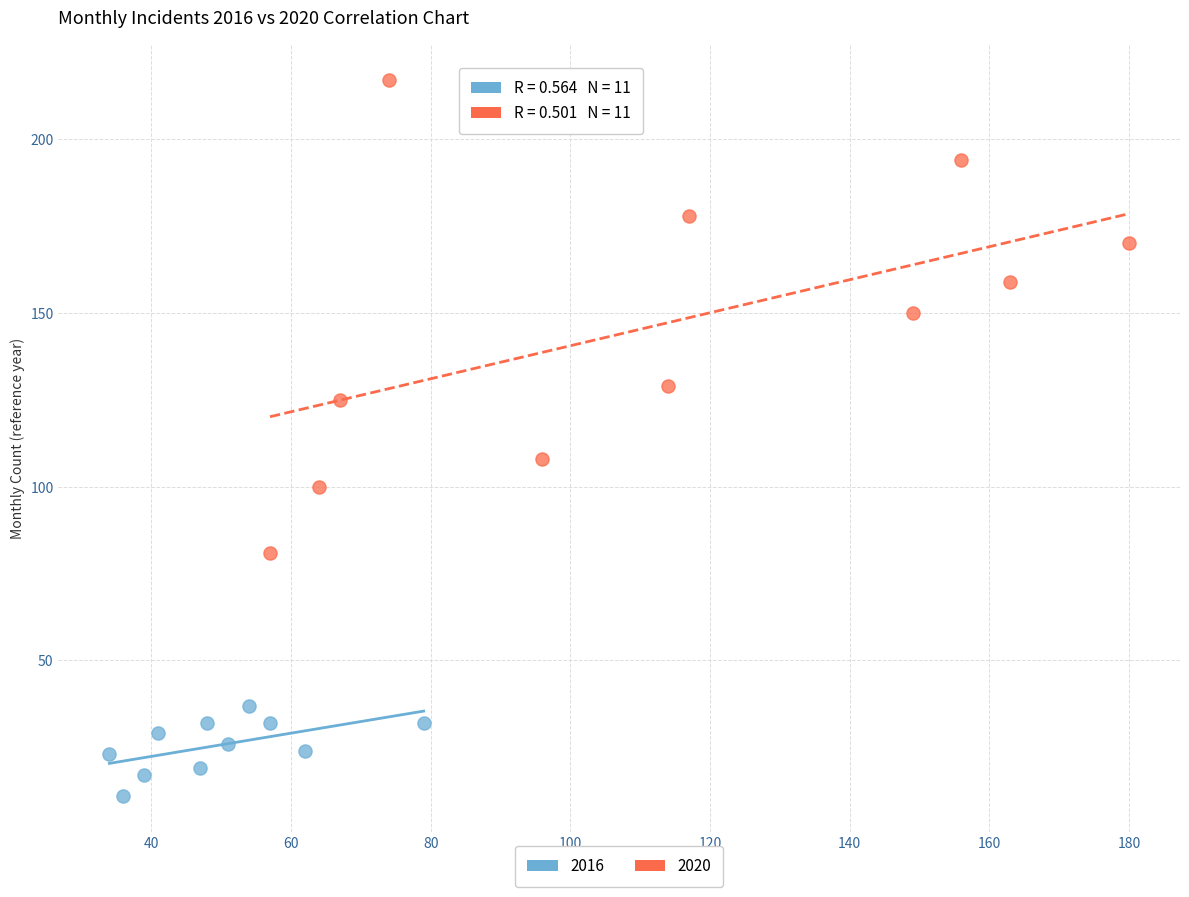

Which series contains the lowest Y value?

2016